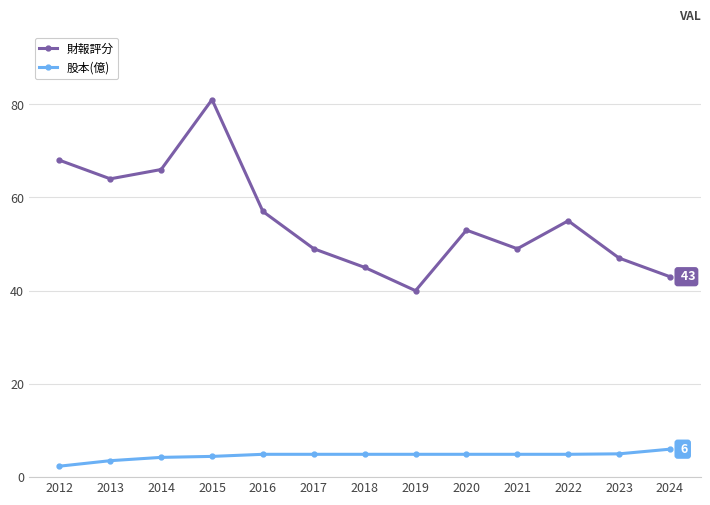

What are all the series names shown in the legend?

財報評分, 股本(億)